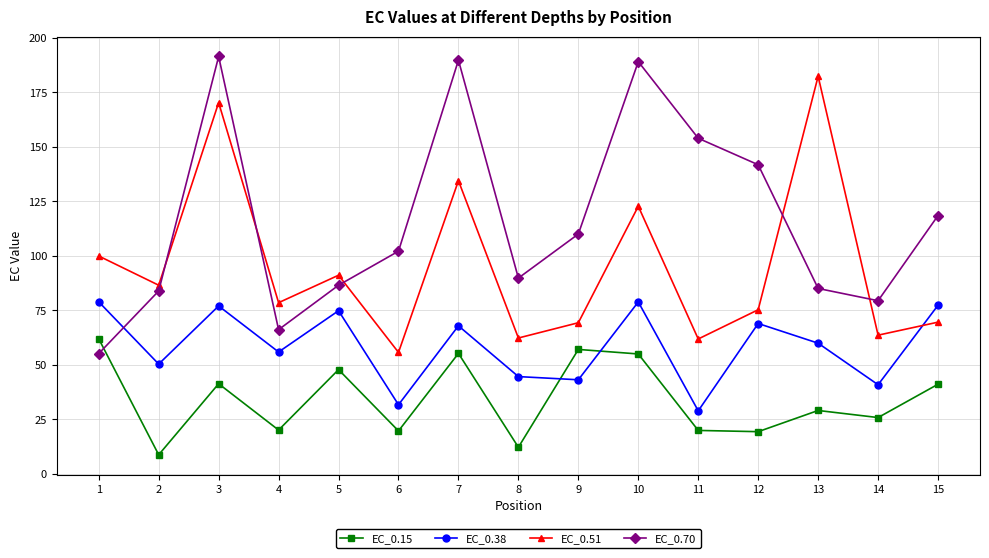

Which label corresponds to the smallest value in the chart?

2